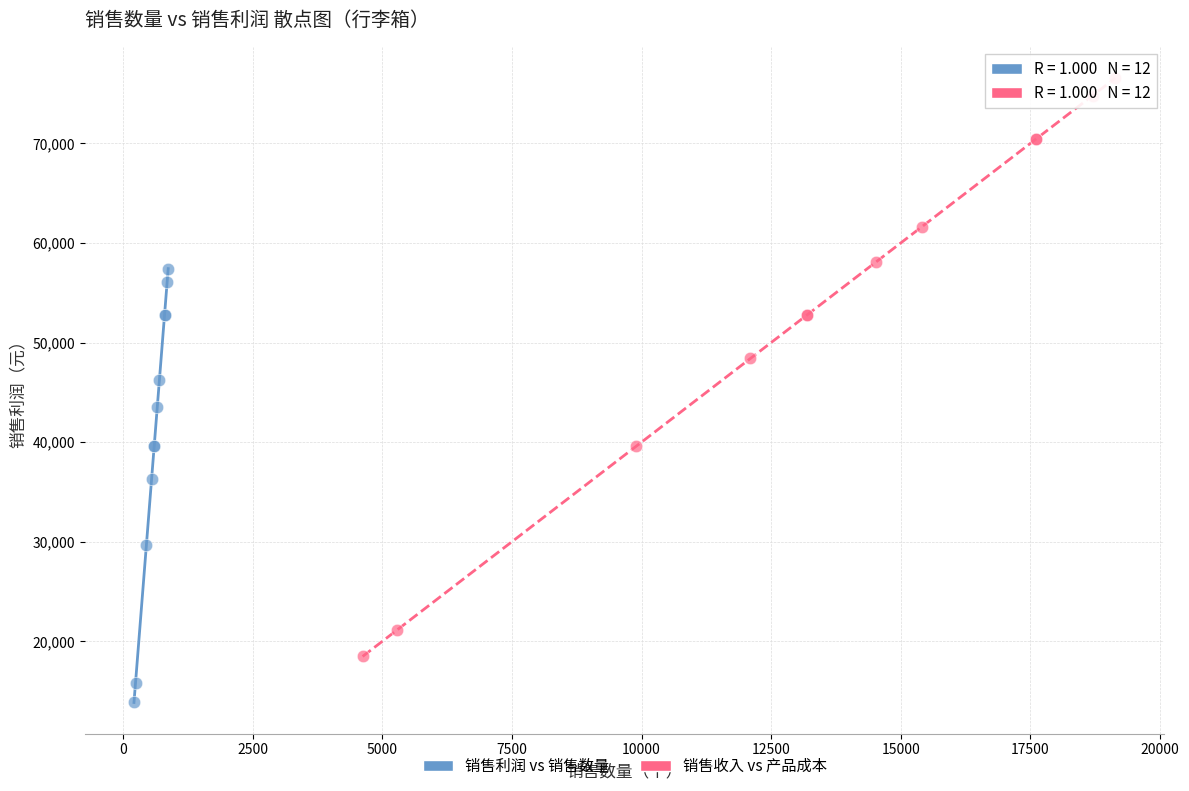

Which series contains the highest Y value?

销售收入 vs 产品成本